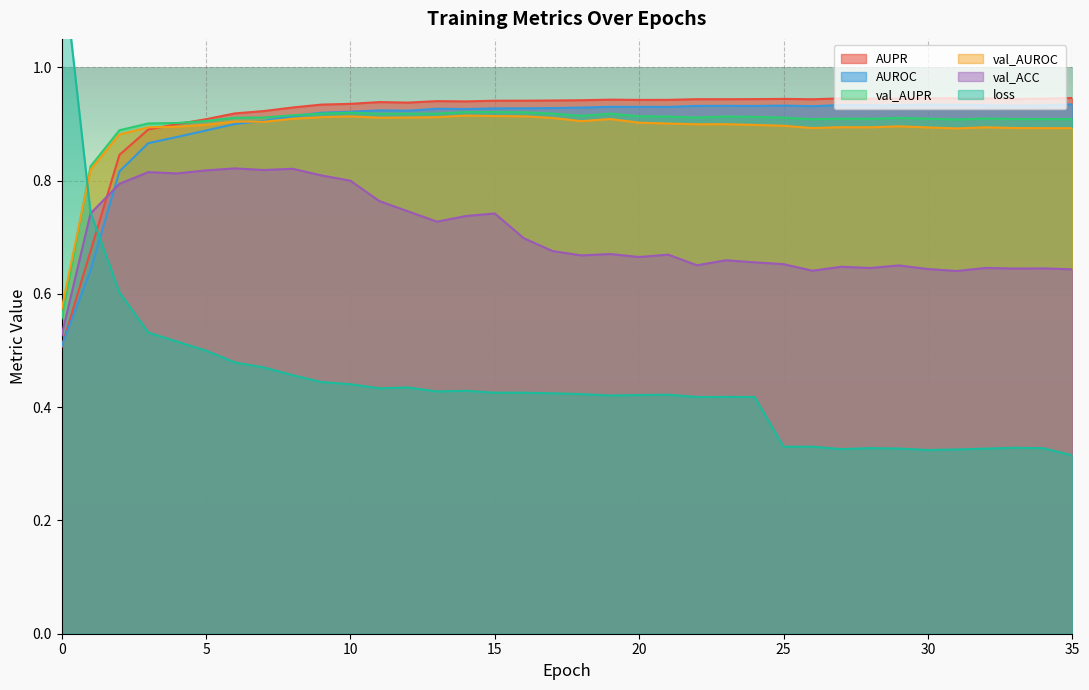

True or false: AUROC and val_ACC cross at least once.

True